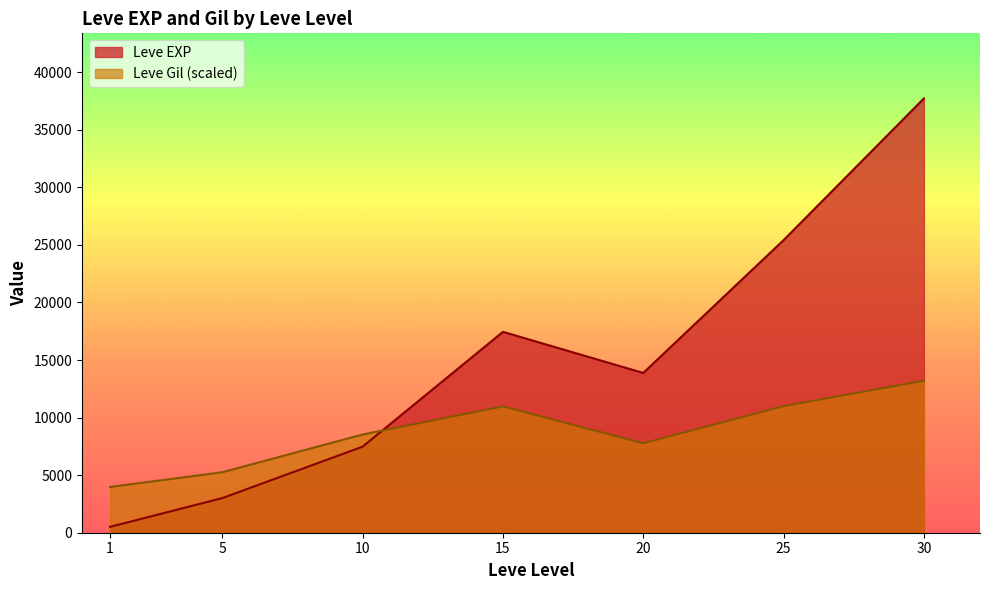

Which series has the largest total across all categories?

Leve EXP